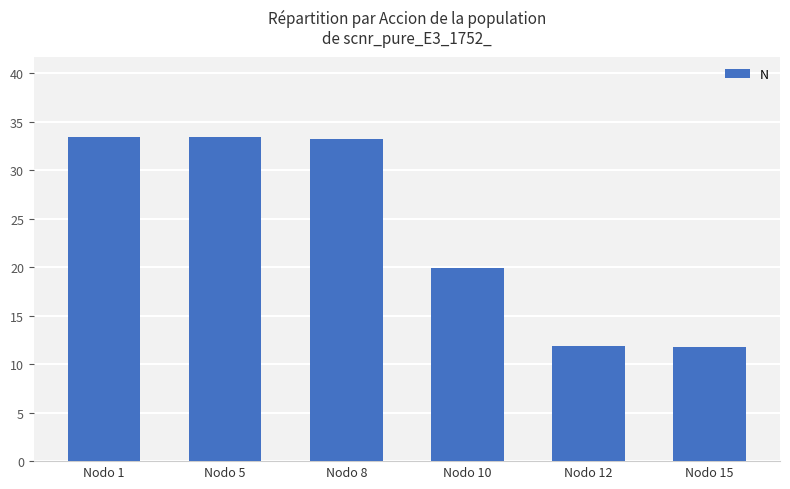

Approximately how many times larger is the value at Nodo 15 compared to Nodo 12?

1.0